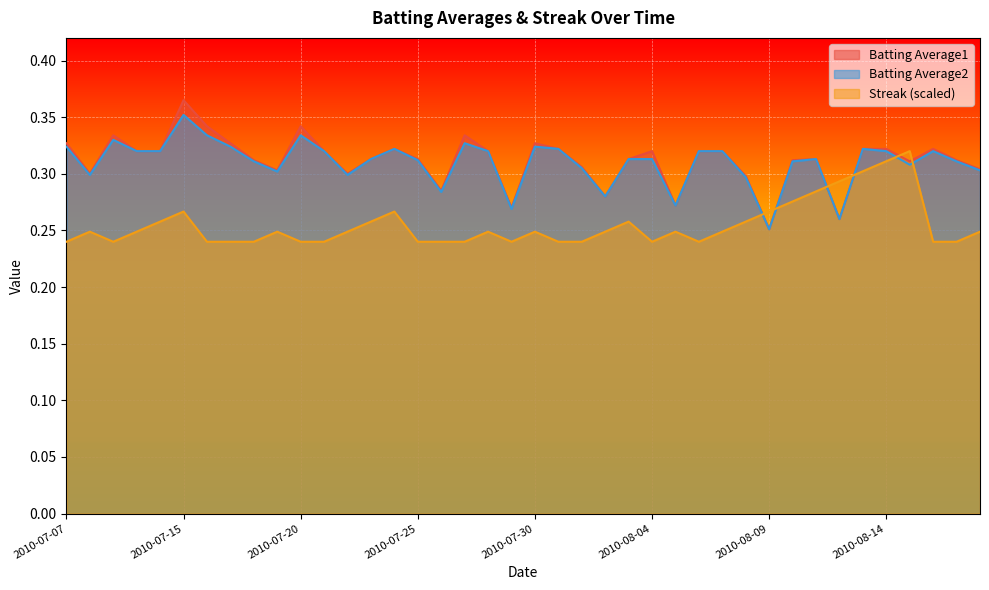

True or false: Batting Average2 and Batting Average1 cross at least once.

False